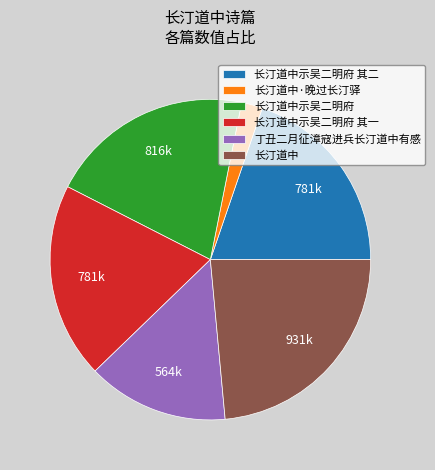

Is there a majority slice in this chart?

No